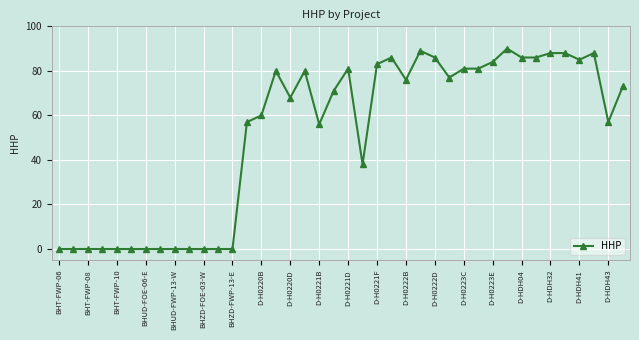

True or false: there are more than 2 points higher than both neighbors.

True